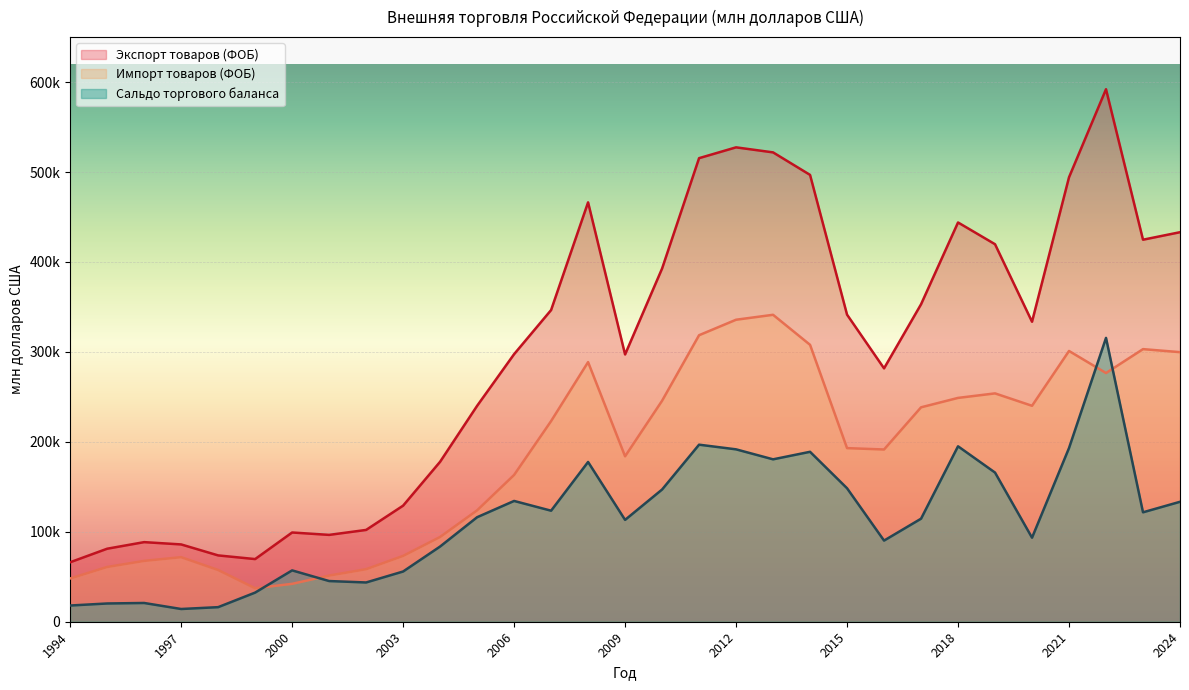

At 2017, list the series in order from smallest to largest.

Сальдо торгового баланса, Импорт товаров (ФОБ), Экспорт товаров (ФОБ)